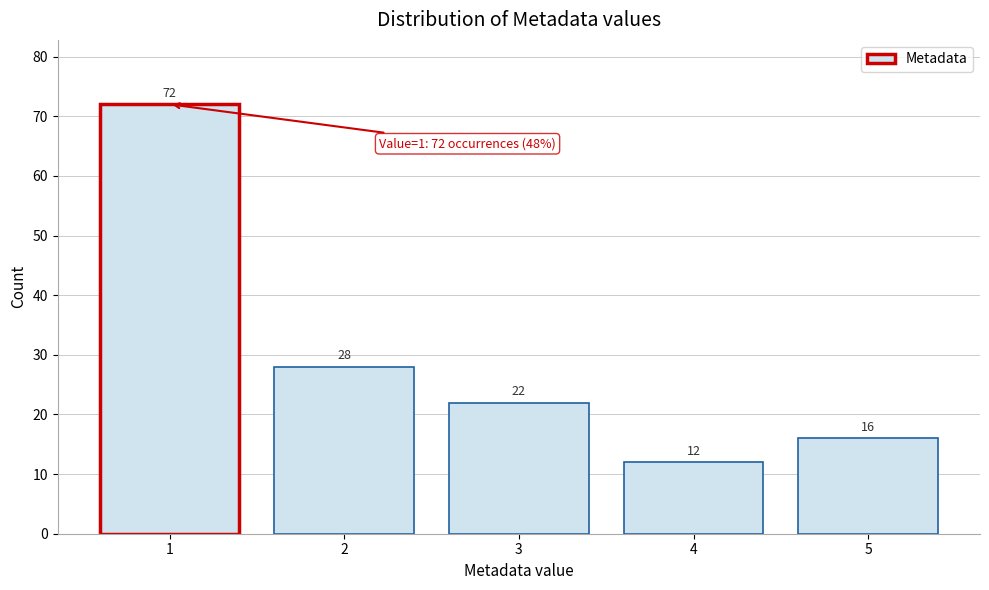

What is the height of the bar covering 3.5 to 4.5 on the x-axis?

12